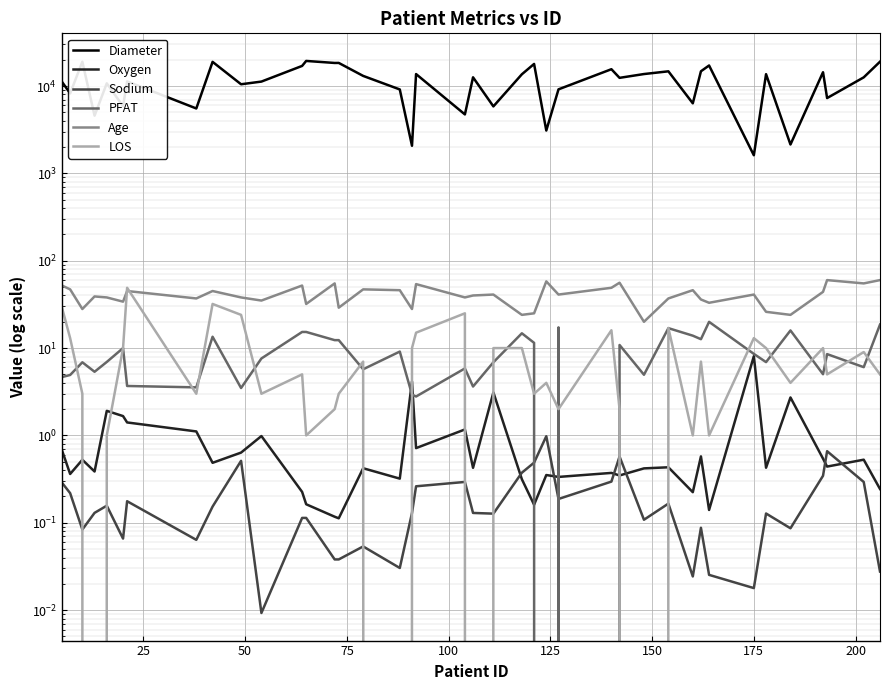

True or false: Diameter and Sodium cross at least once.

False